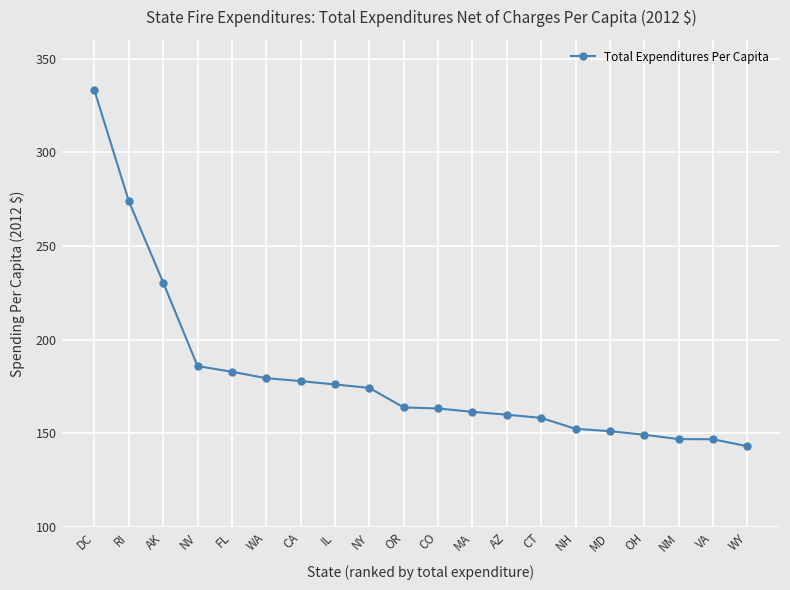

What position from the left is WA?

6